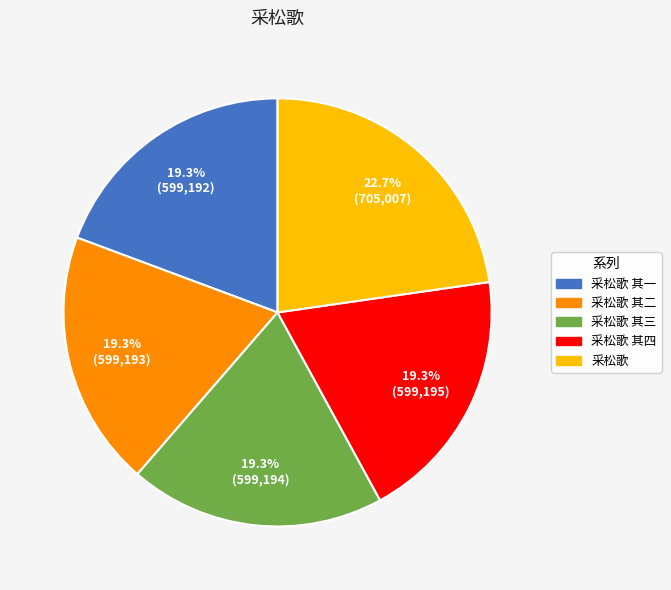

Between 采松歌 and 采松歌 其四, which is larger?

采松歌